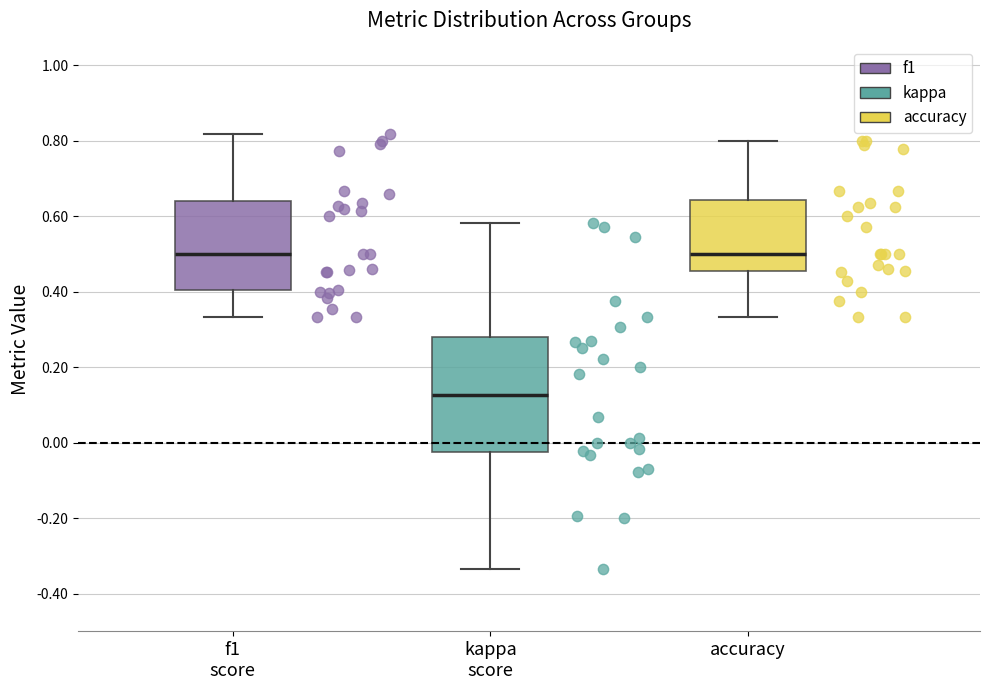

Comparing the boxes themselves (not the whiskers), which one is the tallest?

kappa score